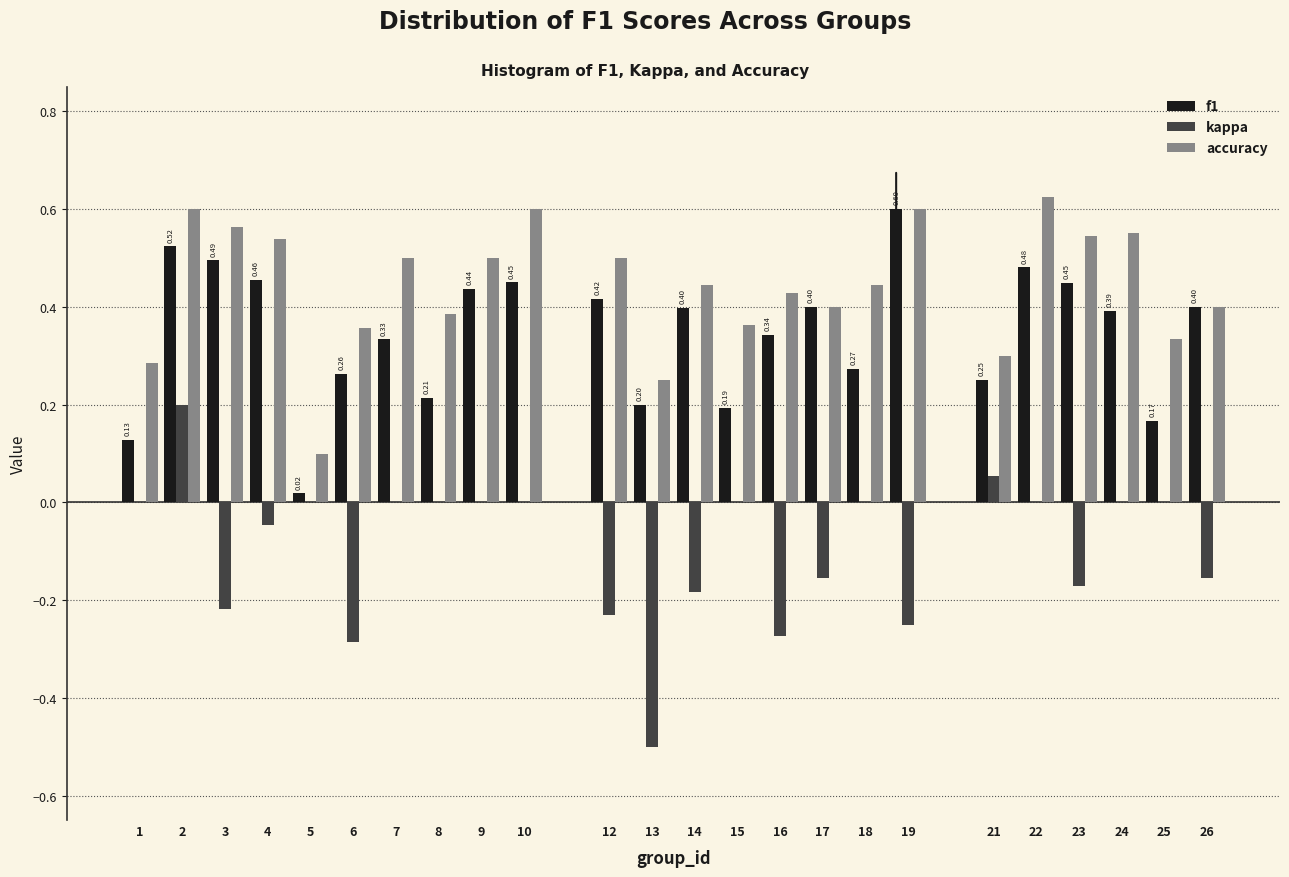

Which series changed the most between 13 and 21?

kappa